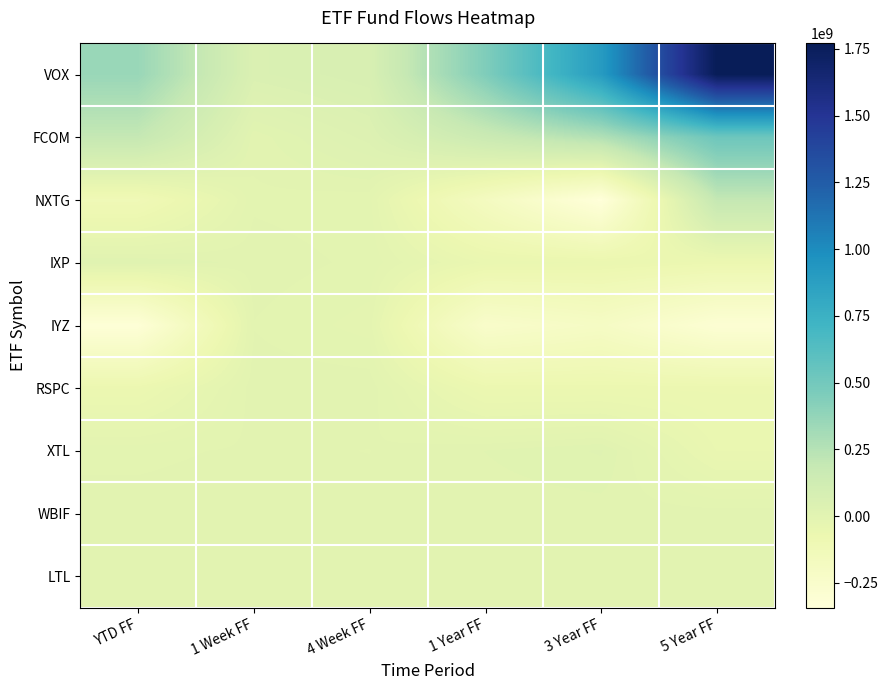

List the series in order of their peak value, highest first.

VOX, FCOM, NXTG, XTL, IXP, LTL, RSPC, WBIF, IYZ